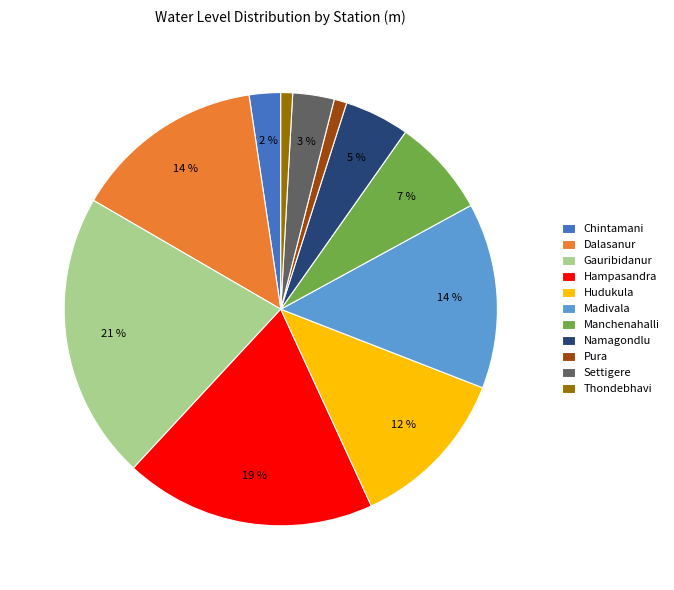

What is the ratio of the value at Gauribidanur to the value at Hampasandra?

1.1